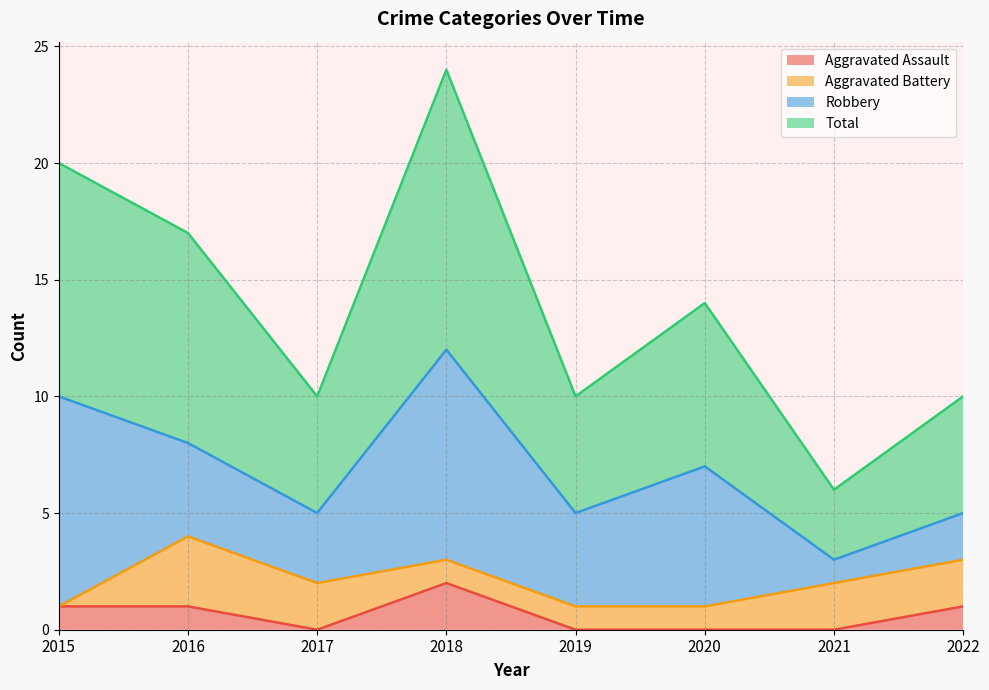

Which label corresponds to the largest value in the chart?

2018